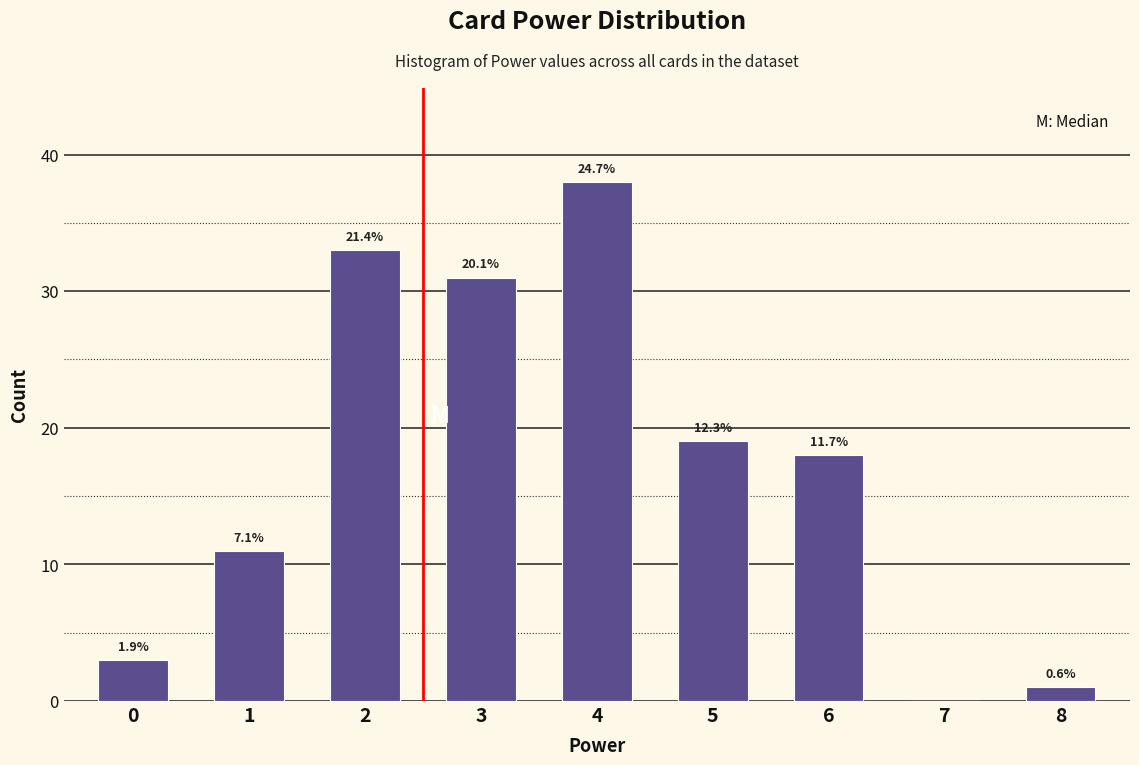

Are the bars horizontal?

No